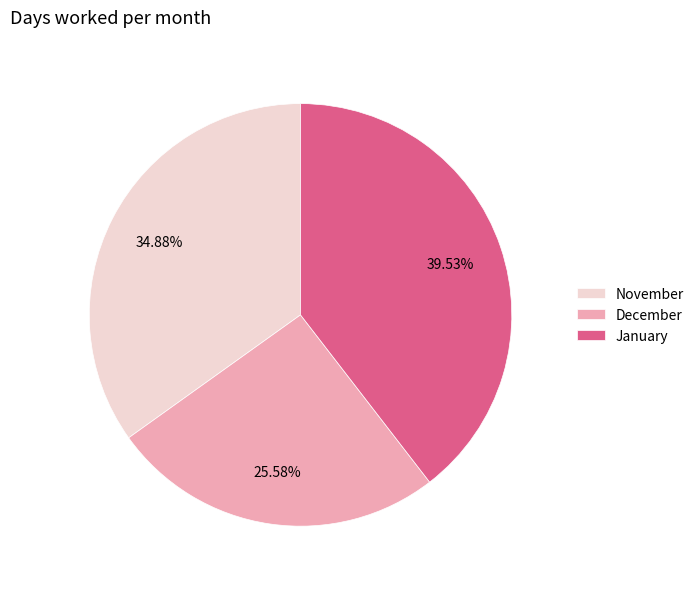

What percentage is the January slice, to the nearest percent?

40%